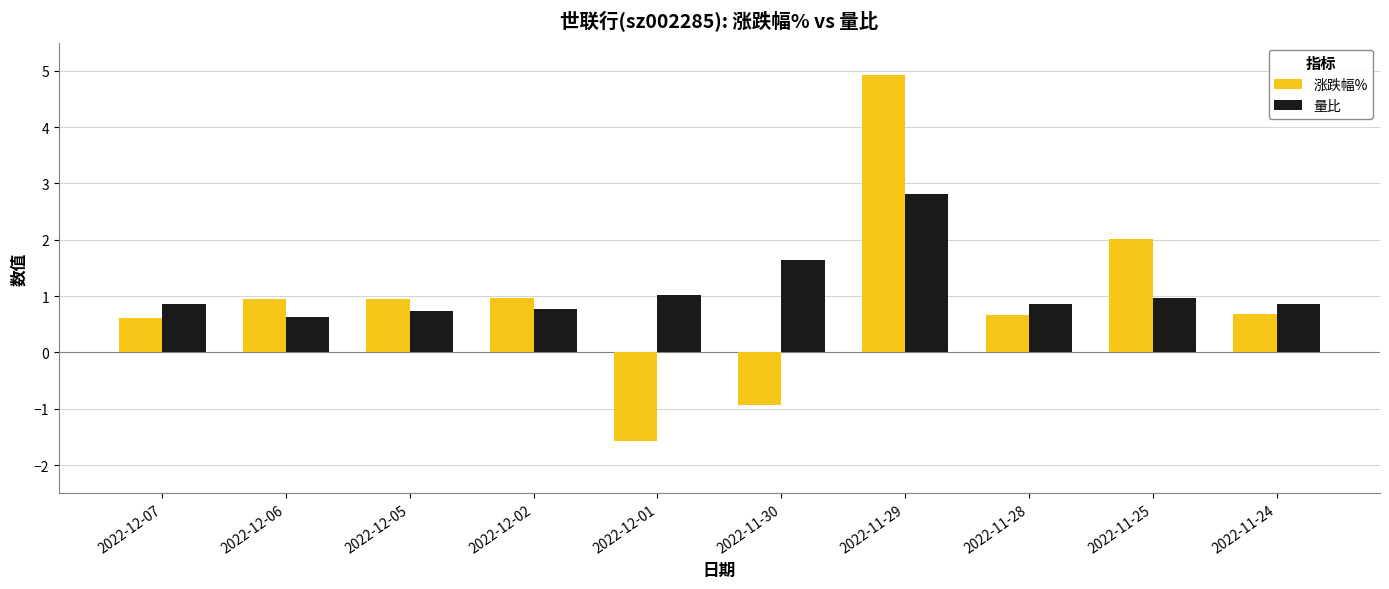

Which category has the highest value in the 量比 series?

2022-11-29